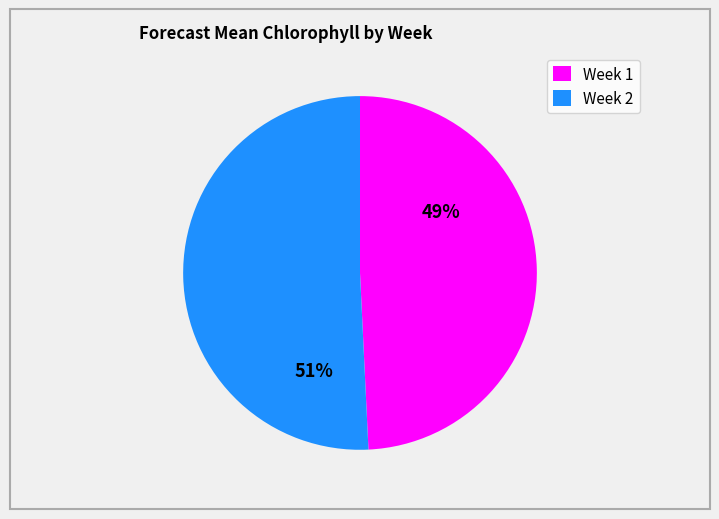

How many segments does this pie chart have?

2